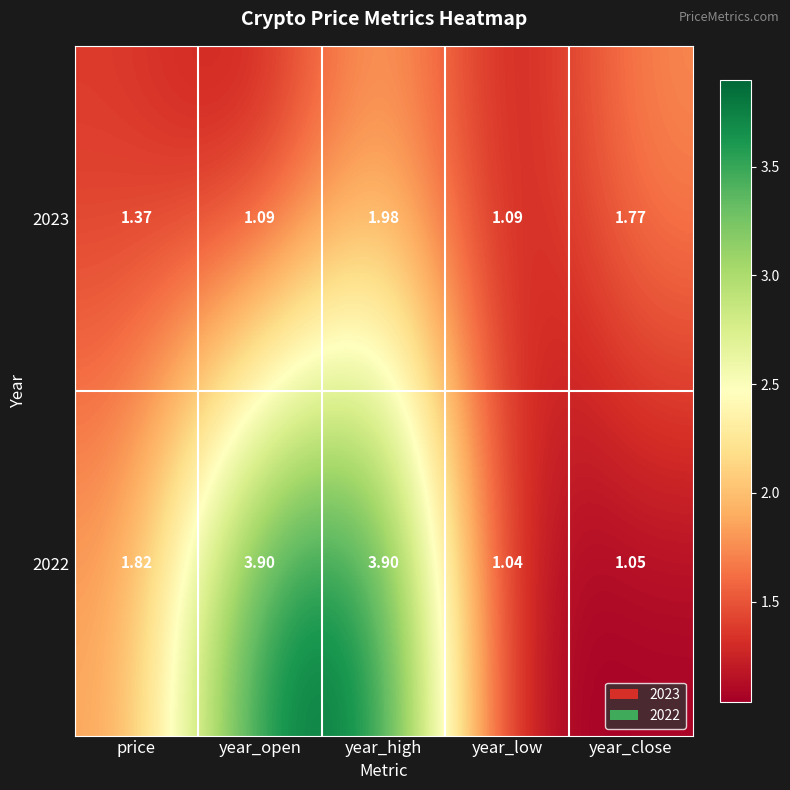

At which label is 2022 closest to 2?

price